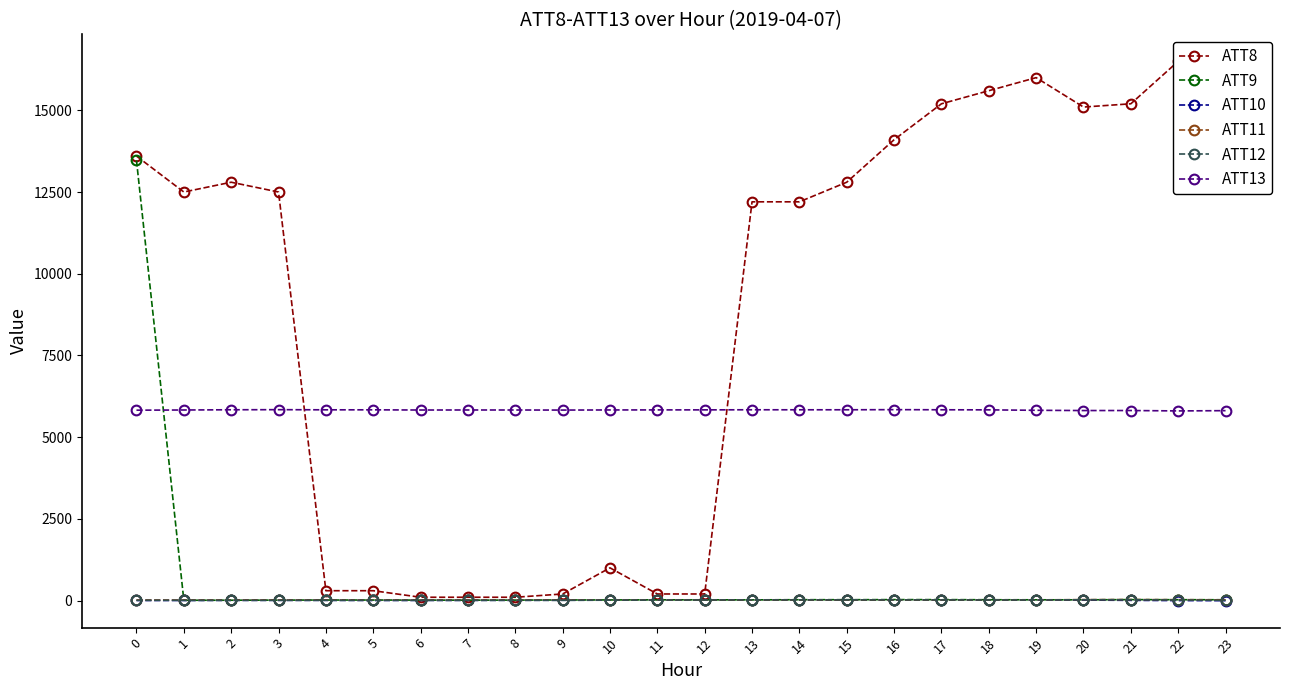

What is the average value of the ATT12 series?

12.1